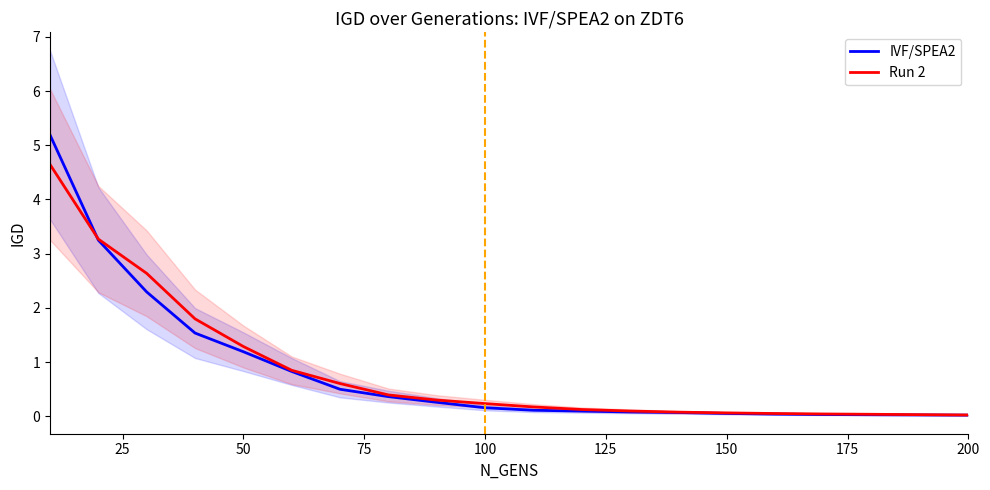

What is the sum of all Run 2 values?

16.7